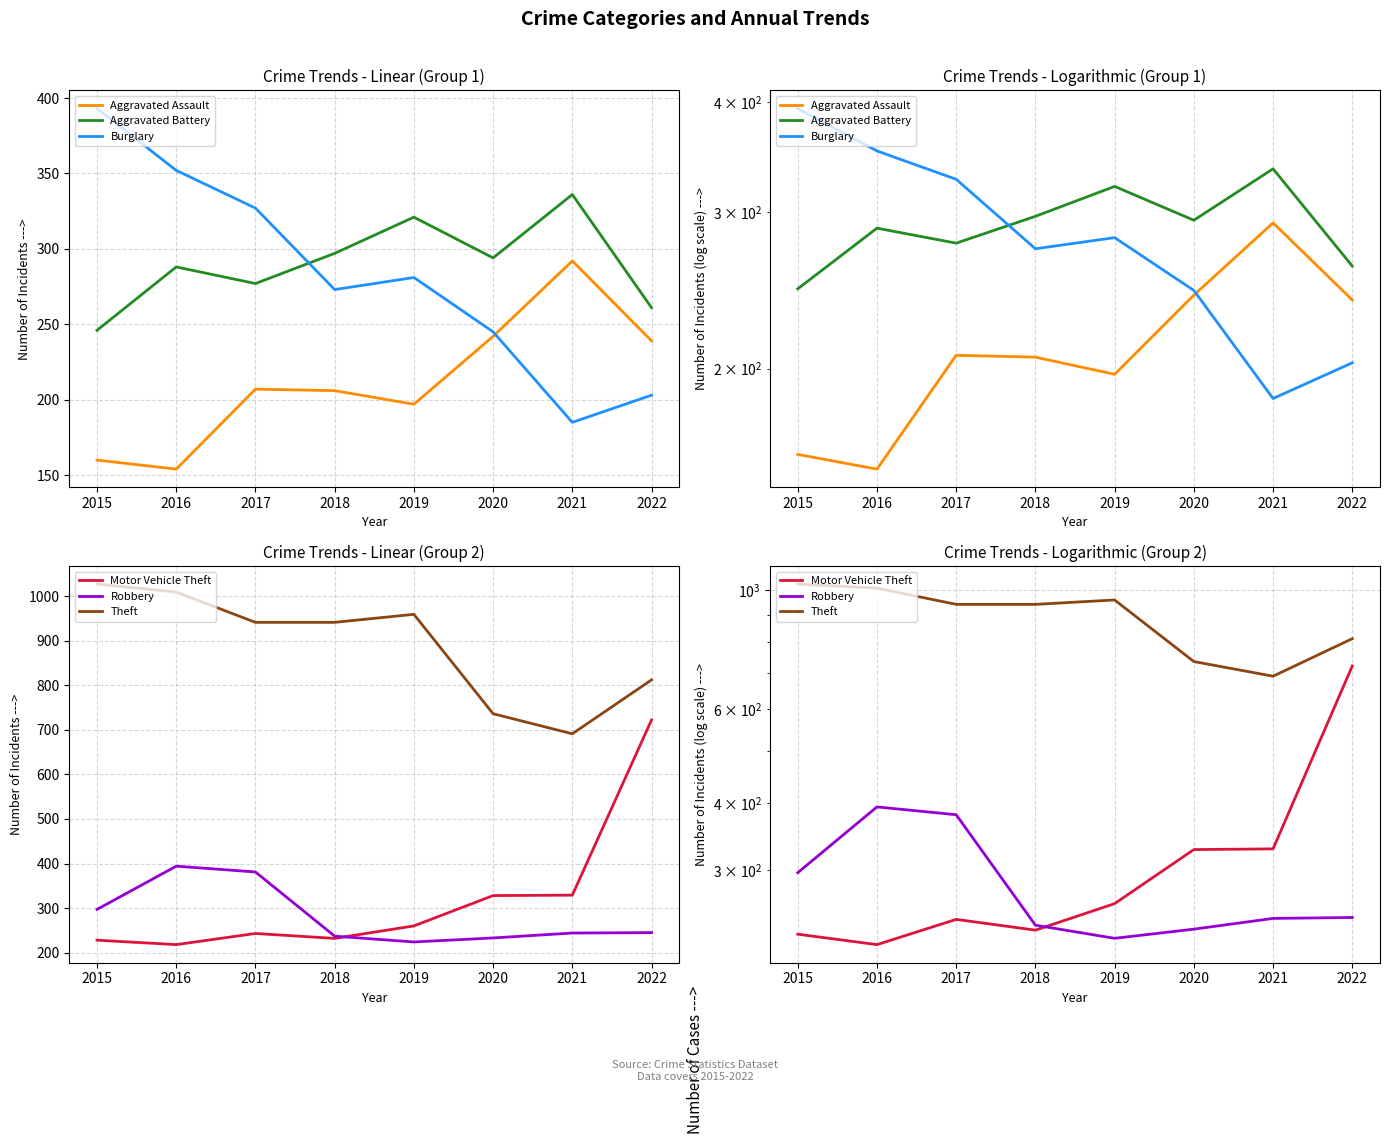

Which series has the largest total across all categories?

Theft